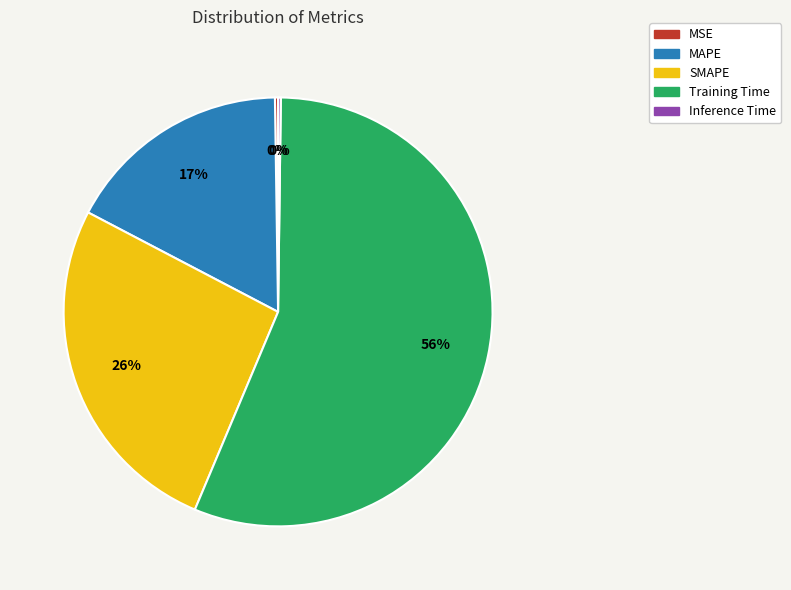

To the nearest percent, what is the average slice percentage?

20%